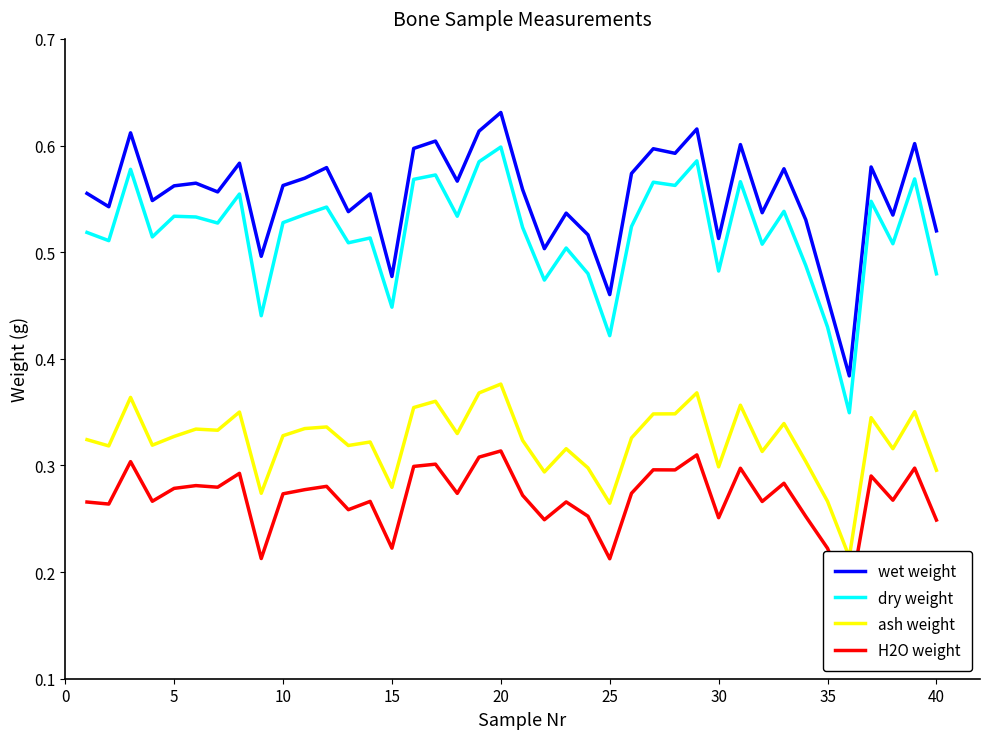

What is the lowest value of the H2O weight series?

0.2